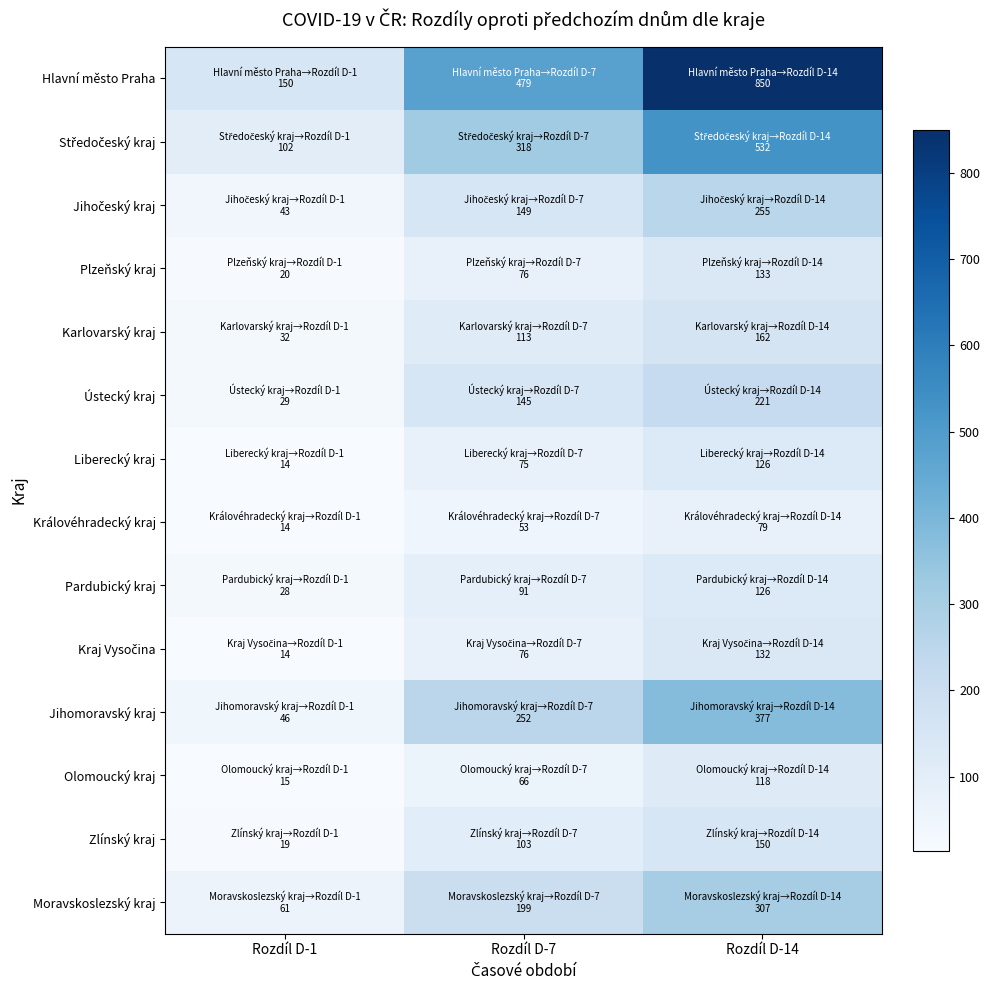

Rank the series at Rozdíl D-7 from lowest to highest value.

Královéhradecký kraj, Olomoucký kraj, Liberecký kraj, Plzeňský kraj, Kraj Vysočina, Pardubický kraj, Zlínský kraj, Karlovarský kraj, Ústecký kraj, Jihočeský kraj, Moravskoslezský kraj, Jihomoravský kraj, Středočeský kraj, Hlavní město Praha